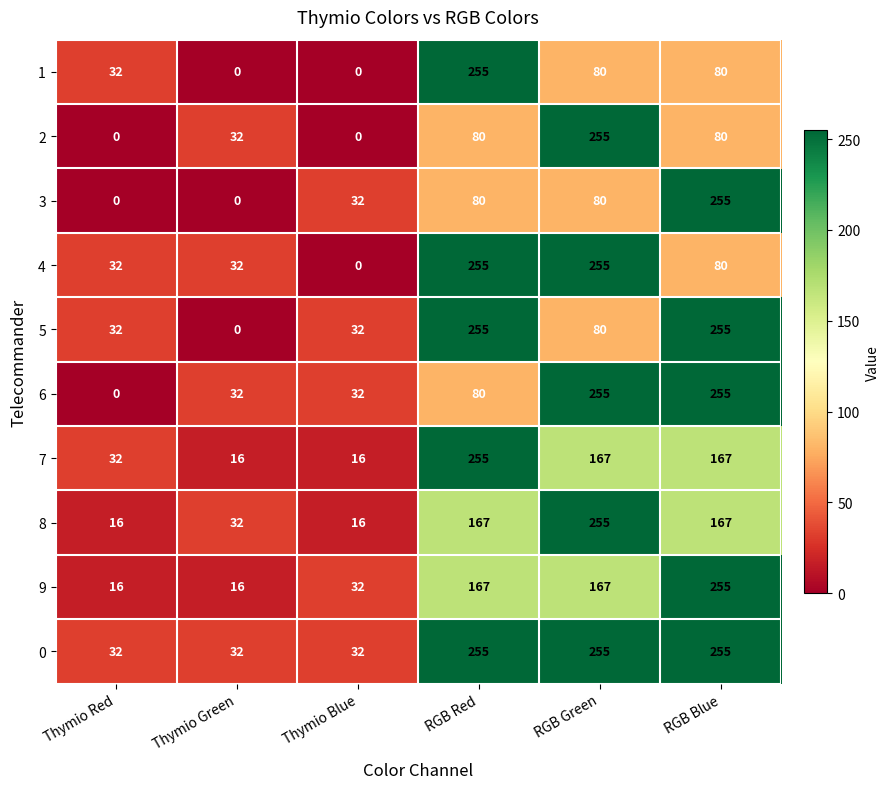

The value of 5 at RGB Red is 403. True or false?

False